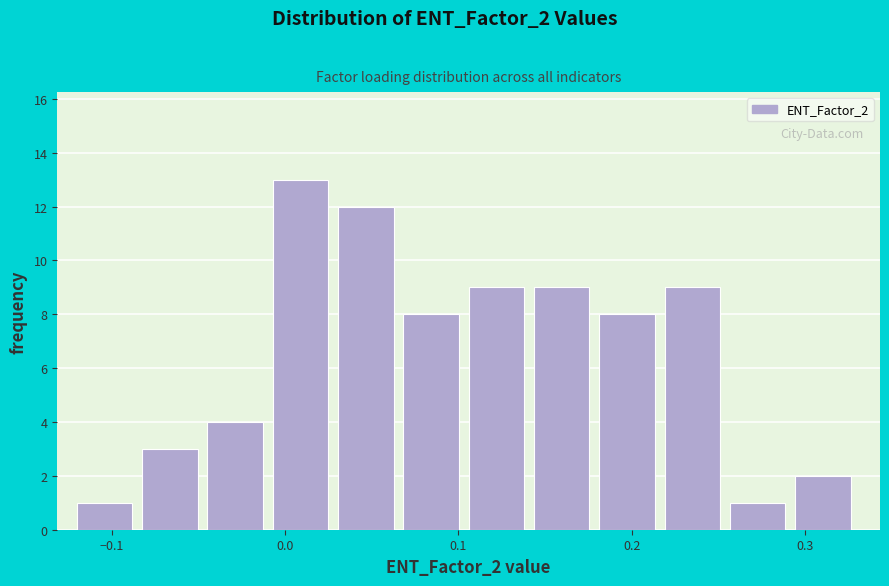

Read against the x-axis, roughly where is the centre of the tallest bar?

0.01